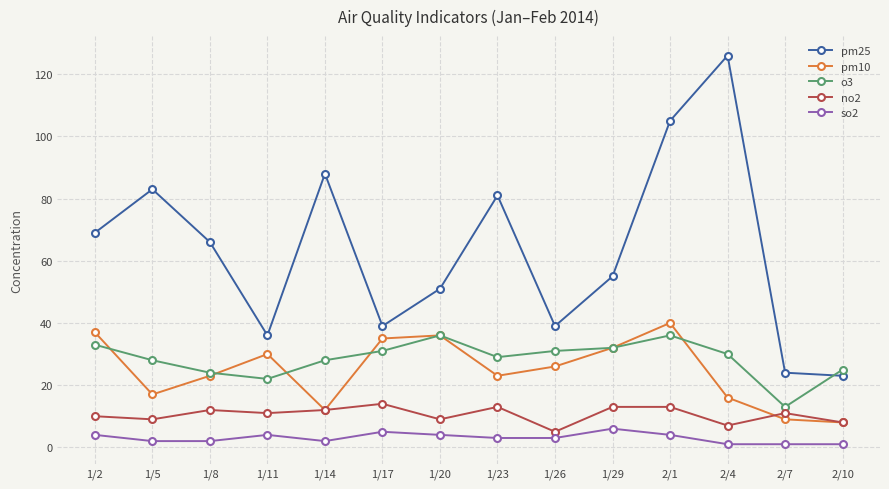

True or false: pm10 and so2 intersect in this chart.

False